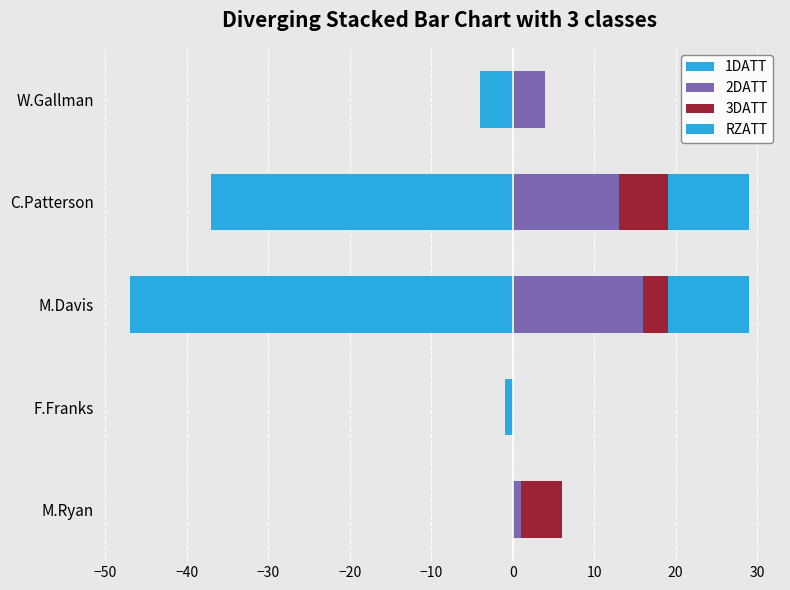

The 2DATT series shows 6 at W.Gallman. True or false?

False